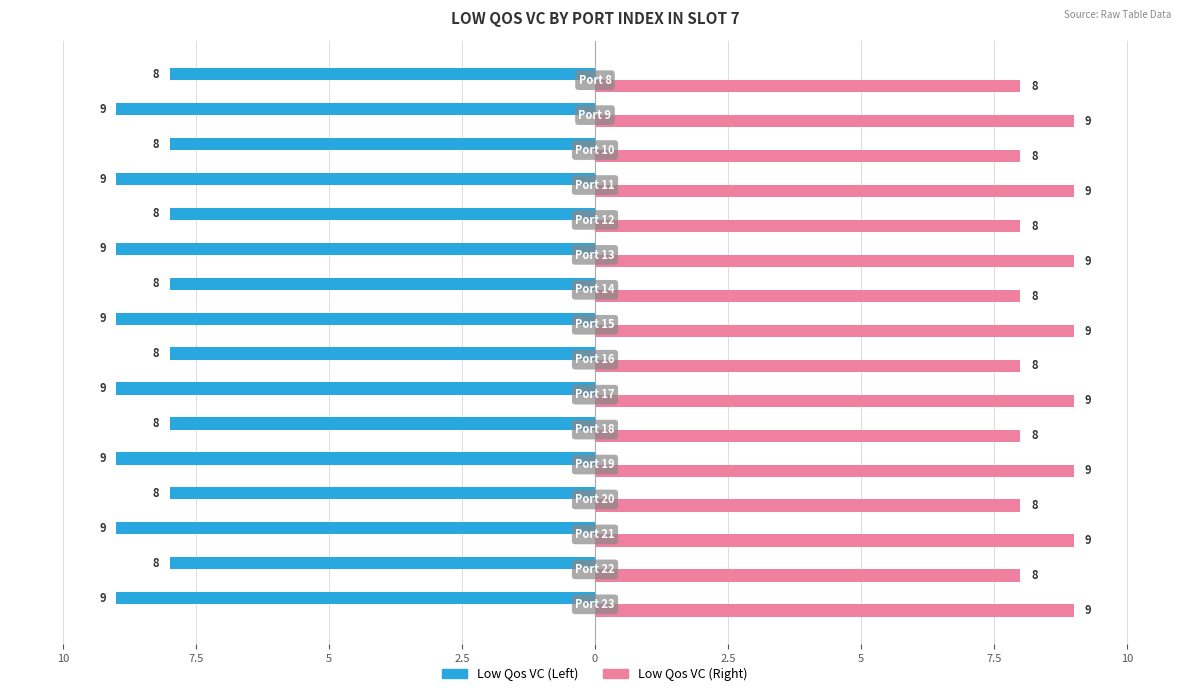

Are the bars horizontal?

Yes